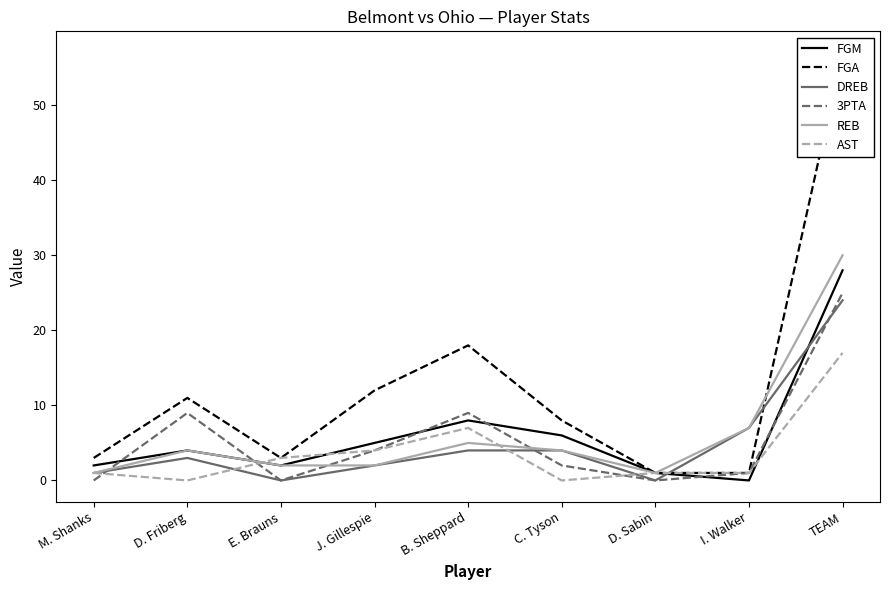

True or false: DREB has a value of 3 at D. Friberg.

True